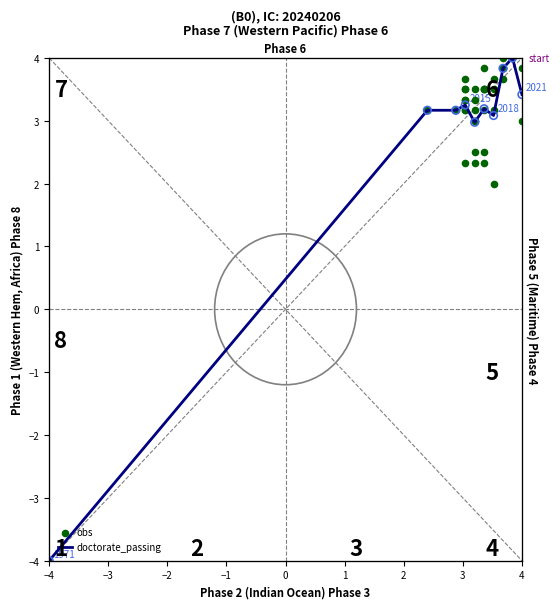

Between 4 and 1, which is larger?

4